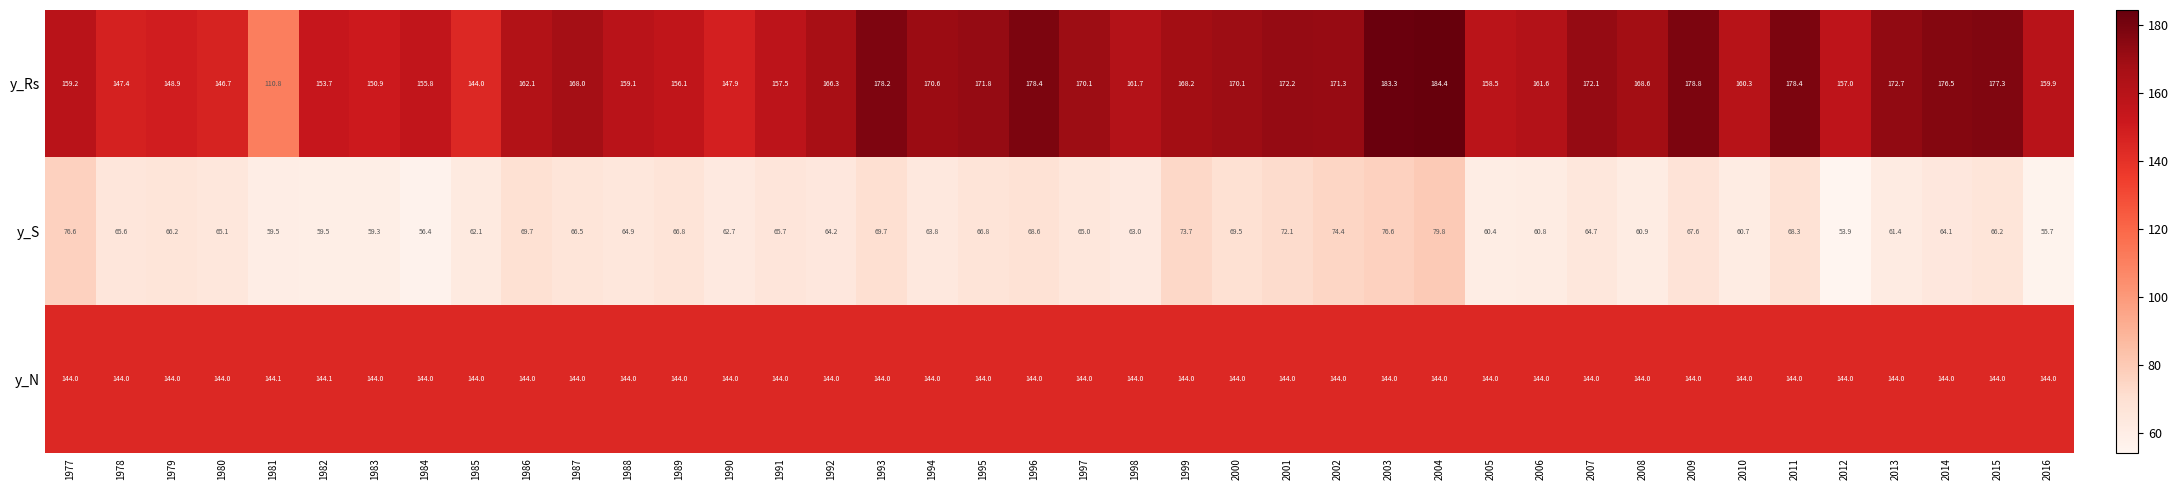

What is the difference between the maximum and second lowest values in the y_Rs series?

40.4